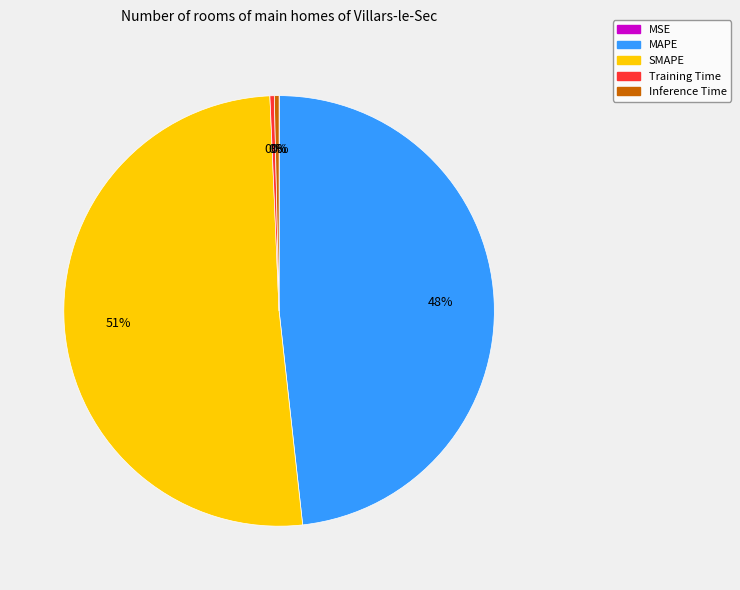

What is the largest slice in the pie chart?

SMAPE